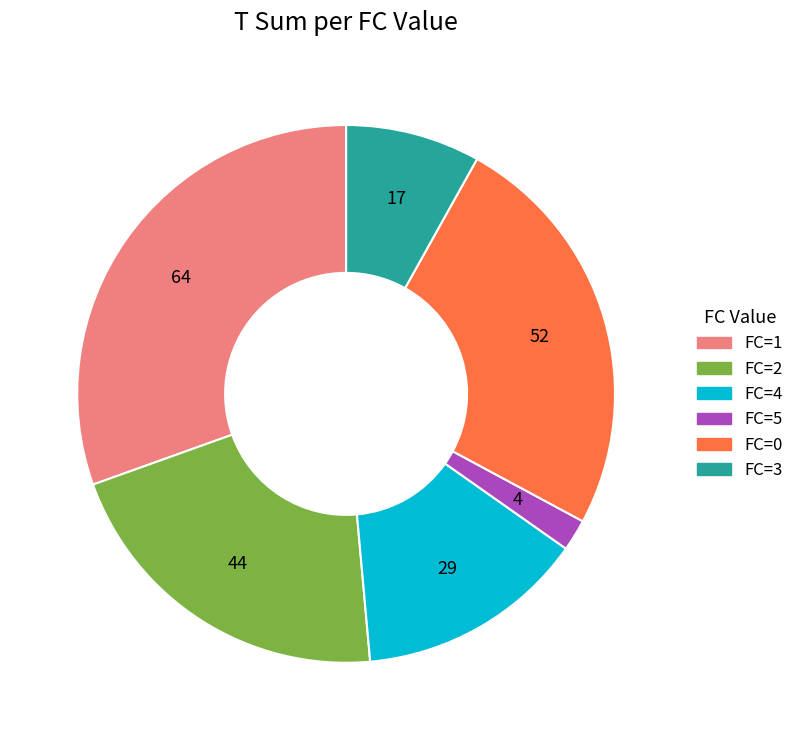

Is there any slice that represents more than half of the pie?

No